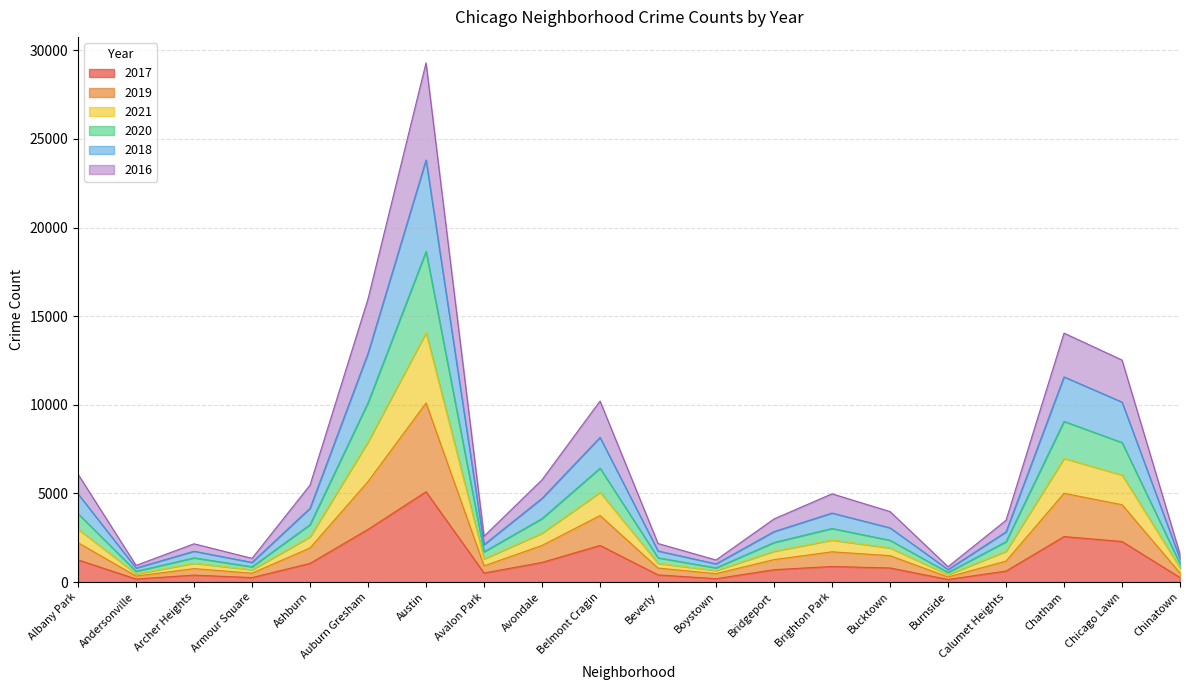

What is the maximum value for 2017?

5095